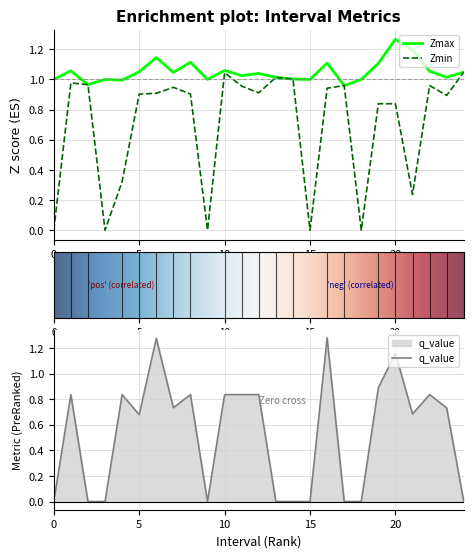

At which category does q_value reach its first local peak?

1